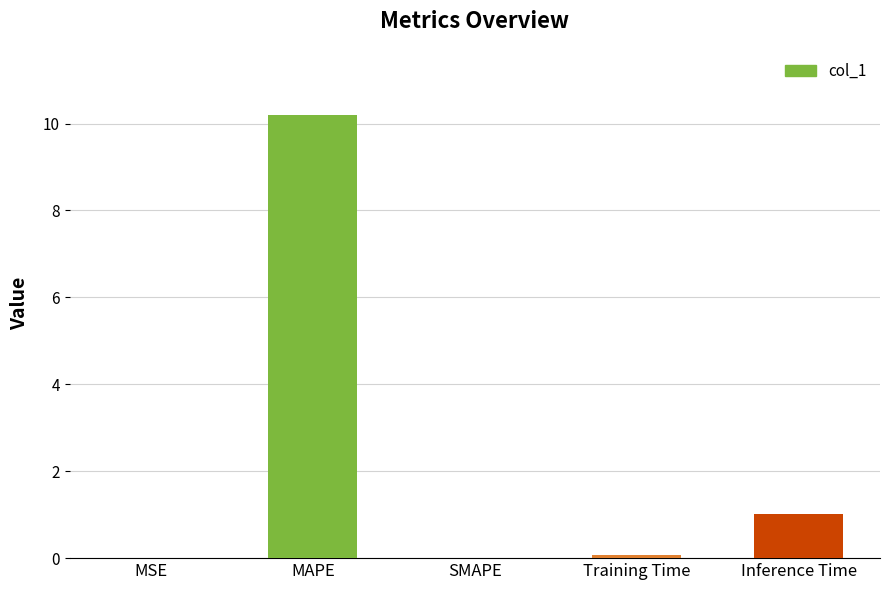

At which label is the value closest to 5?

Inference Time